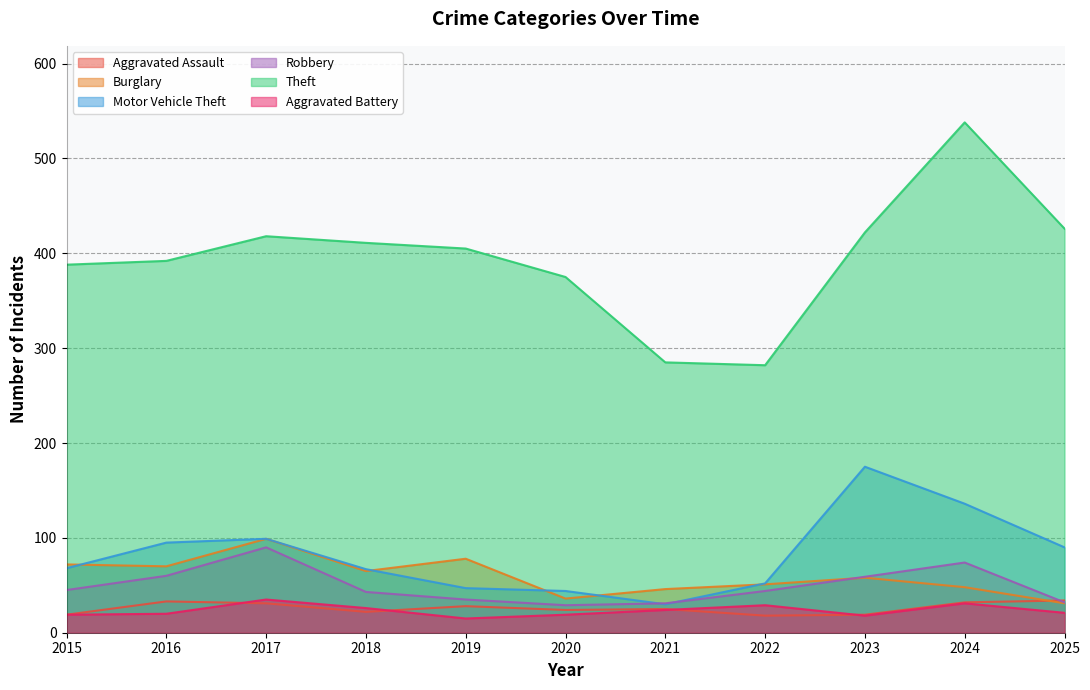

What is the total value across all series at 2017?

772